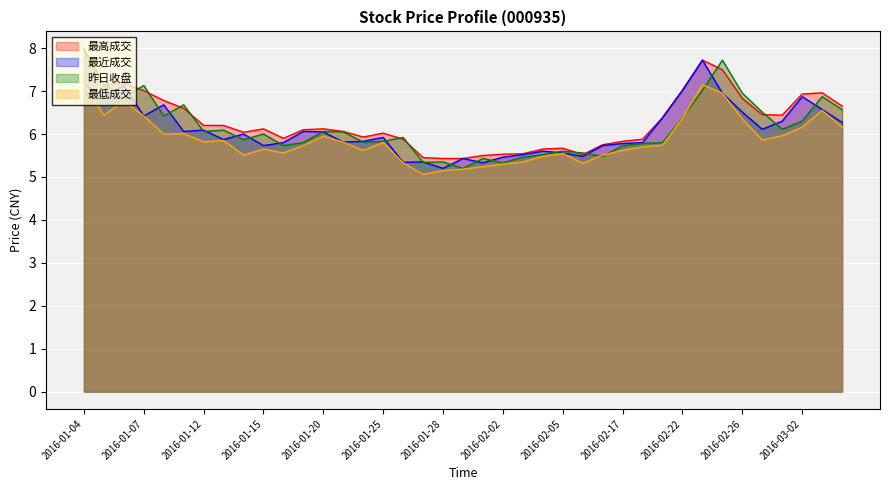

Reading right to left, what are all the values shown in this chart?

最高成交: 2016-03-04=6.7	2016-03-03=7.0	2016-03-02=6.9	2016-03-01=6.4	2016-02-29=6.5	2016-02-26=6.8	2016-02-25=7.5	2016-02-23=7.7	2016-02-22=7.0	2016-02-19=6.4	2016-02-18=5.9	2016-02-17=5.8	2016-02-16=5.8	2016-02-15=5.5	2016-02-05=5.7	2016-02-04=5.7	2016-02-03=5.5	2016-02-02=5.5	2016-02-01=5.5	2016-01-29=5.4	2016-01-28=5.4	2016-01-27=5.5	2016-01-26=5.9	2016-01-25=6.0	2016-01-22=5.9	2016-01-21=6.1	2016-01-20=6.1	2016-01-19=6.1	2016-01-18=5.9	2016-01-15=6.1	2016-01-14=6.0	2016-01-13=6.2	2016-01-12=6.2	2016-01-11=6.6	2016-01-08=6.8	2016-01-07=7.0	2016-01-06=7.2	2016-01-05=7.2	2016-01-04=8.0
最近成交: 2016-03-04=6.3	2016-03-03=6.6	2016-03-02=6.9	2016-03-01=6.3	2016-02-29=6.1	2016-02-26=6.5	2016-02-25=7.0	2016-02-23=7.7	2016-02-22=7.0	2016-02-19=6.4	2016-02-18=5.8	2016-02-17=5.8	2016-02-16=5.7	2016-02-15=5.5	2016-02-05=5.6	2016-02-04=5.6	2016-02-03=5.5	2016-02-02=5.5	2016-02-01=5.3	2016-01-29=5.4	2016-01-28=5.2	2016-01-27=5.3	2016-01-26=5.3	2016-01-25=5.9	2016-01-22=5.8	2016-01-21=5.8	2016-01-20=6.0	2016-01-19=6.1	2016-01-18=5.8	2016-01-15=5.7	2016-01-14=6.0	2016-01-13=5.9	2016-01-12=6.1	2016-01-11=6.1	2016-01-08=6.7	2016-01-07=6.4	2016-01-06=7.1	2016-01-05=6.9	2016-01-04=7.2
昨日收盘: 2016-03-04=6.6	2016-03-03=6.9	2016-03-02=6.3	2016-03-01=6.1	2016-02-29=6.5	2016-02-26=7.0	2016-02-25=7.7	2016-02-23=7.0	2016-02-22=6.4	2016-02-19=5.8	2016-02-18=5.8	2016-02-17=5.7	2016-02-16=5.5	2016-02-15=5.6	2016-02-05=5.6	2016-02-04=5.5	2016-02-03=5.5	2016-02-02=5.3	2016-02-01=5.4	2016-01-29=5.2	2016-01-28=5.3	2016-01-27=5.3	2016-01-26=5.9	2016-01-25=5.8	2016-01-22=5.8	2016-01-21=6.0	2016-01-20=6.1	2016-01-19=5.8	2016-01-18=5.7	2016-01-15=6.0	2016-01-14=5.9	2016-01-13=6.1	2016-01-12=6.1	2016-01-11=6.7	2016-01-08=6.4	2016-01-07=7.1	2016-01-06=6.9	2016-01-05=7.2	2016-01-04=8.0
最低成交: 2016-03-04=6.2	2016-03-03=6.5	2016-03-02=6.2	2016-03-01=6.0	2016-02-29=5.9	2016-02-26=6.3	2016-02-25=7.0	2016-02-23=7.2	2016-02-22=6.4	2016-02-19=5.7	2016-02-18=5.7	2016-02-17=5.6	2016-02-16=5.5	2016-02-15=5.3	2016-02-05=5.5	2016-02-04=5.5	2016-02-03=5.3	2016-02-02=5.3	2016-02-01=5.2	2016-01-29=5.2	2016-01-28=5.2	2016-01-27=5.1	2016-01-26=5.3	2016-01-25=5.8	2016-01-22=5.6	2016-01-21=5.8	2016-01-20=6.0	2016-01-19=5.7	2016-01-18=5.6	2016-01-15=5.7	2016-01-14=5.5	2016-01-13=5.8	2016-01-12=5.8	2016-01-11=6.0	2016-01-08=6.0	2016-01-07=6.4	2016-01-06=6.8	2016-01-05=6.4	2016-01-04=7.2